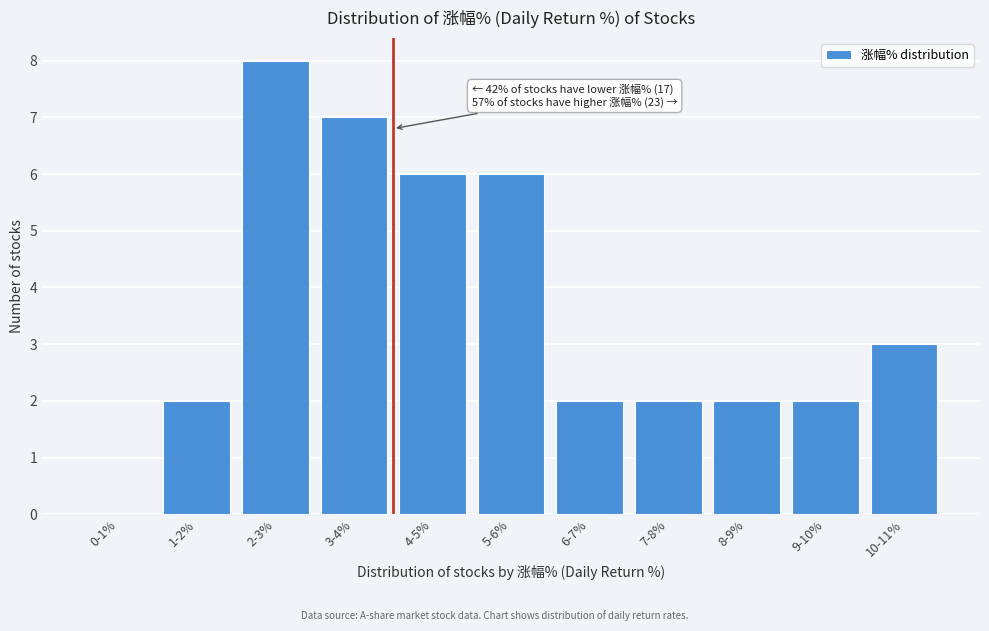

Reading left to right, extract all data points from this chart.

0-1%=0	1-2%=2	2-3%=8	3-4%=7	4-5%=6	5-6%=6	6-7%=2	7-8%=2	8-9%=2	9-10%=2	10-11%=3